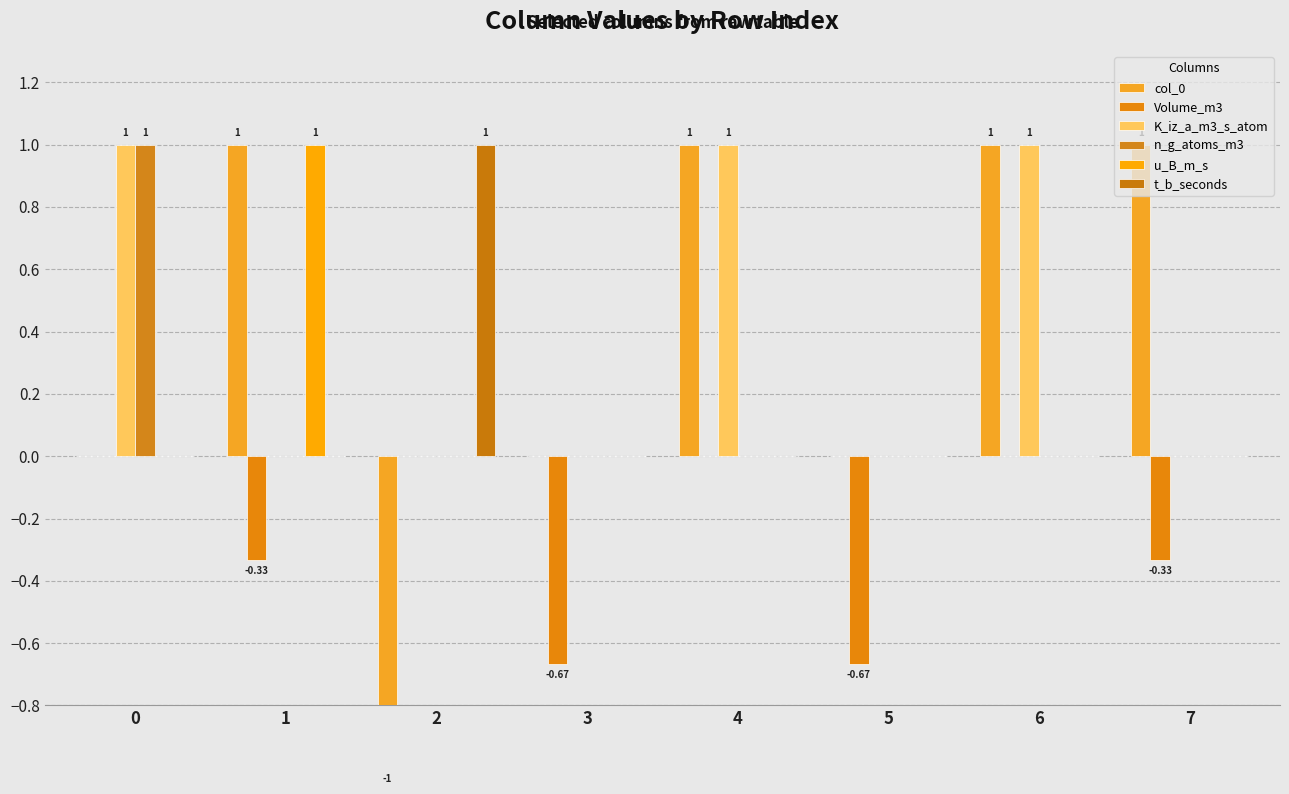

What is the difference between the col_0 values at 2 and 5?

1.0